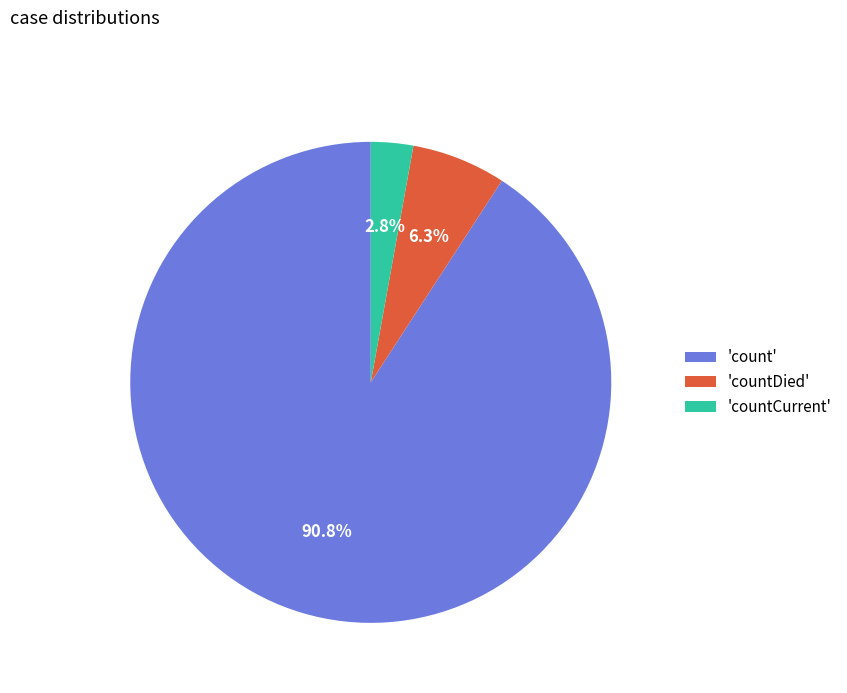

Is the sum of 'countCurrent' and 'count' greater than half?

Yes